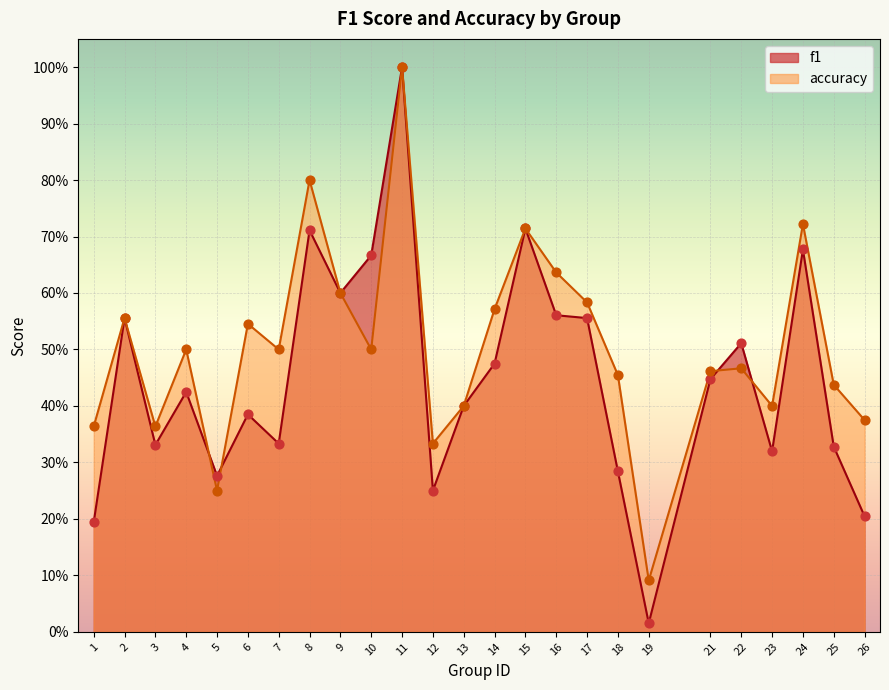

Which series has the largest total across all categories?

accuracy